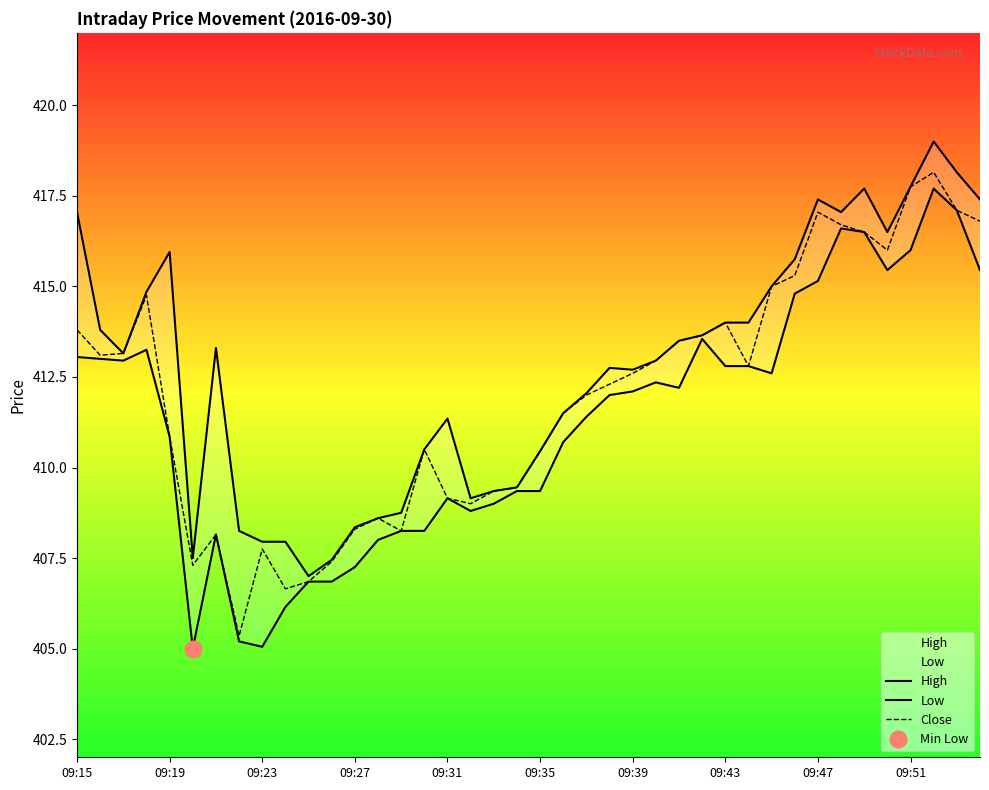

The value of Close at 13 is 681.3. True or false?

False